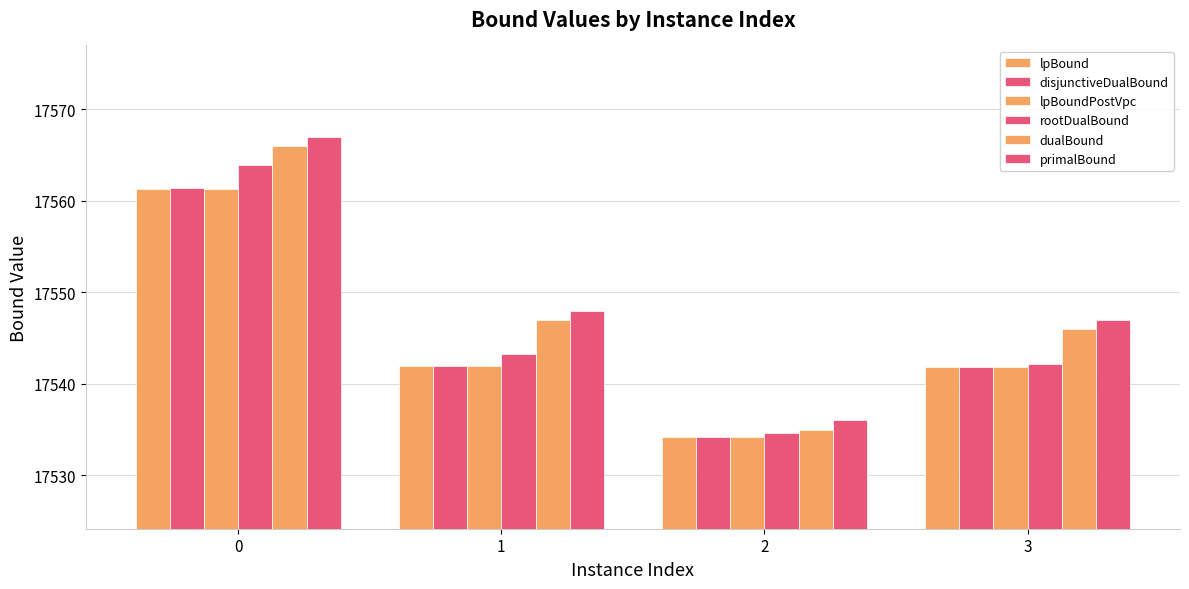

How many values in the lpBoundPostVpc series are below 17541?

1